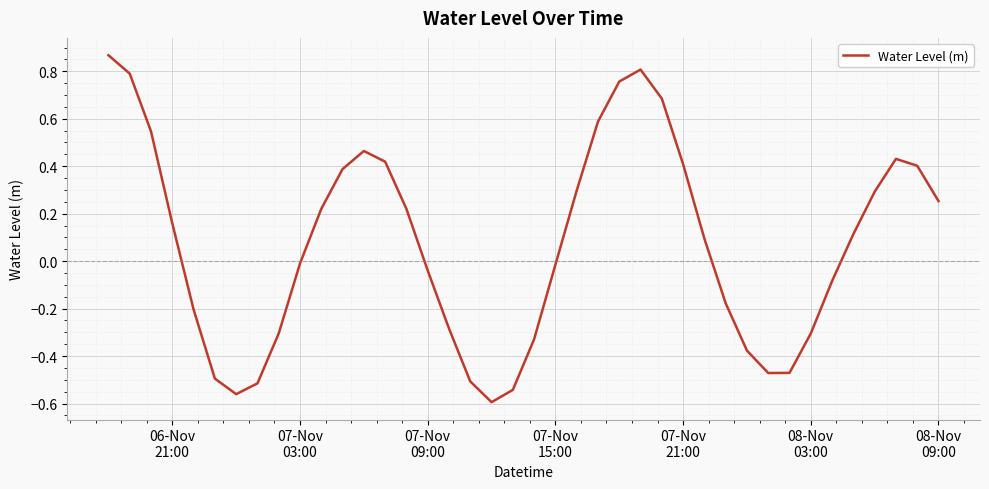

What is the difference between the maximum and minimum values?

1.5